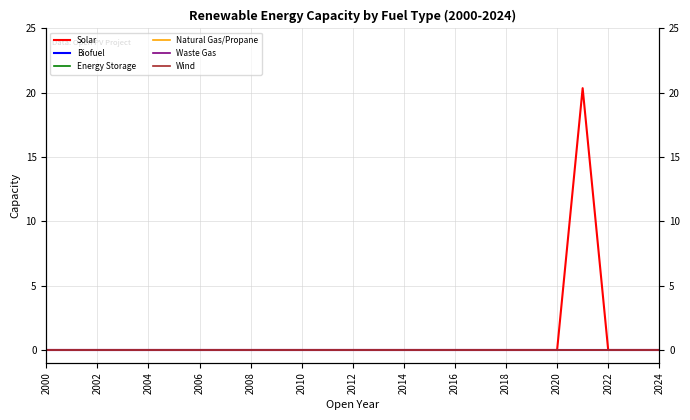

True or false: Energy Storage has more than 1 interior local peaks.

False